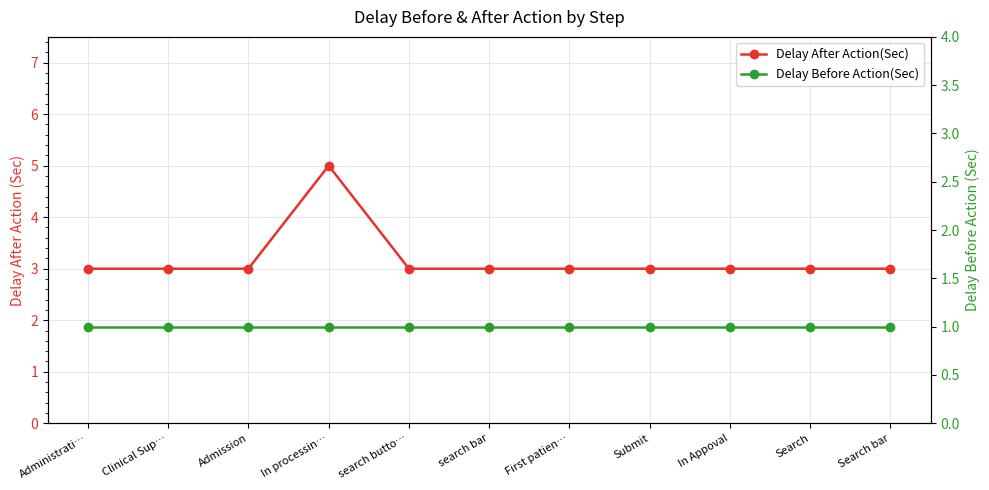

Rank the categories by Delay Before Action(Sec) value from lowest to highest.

Administrati…, Clinical Sup…, Admission, In processin…, search butto…, search bar, First patien…, Submit, In Appoval, Search, Search bar